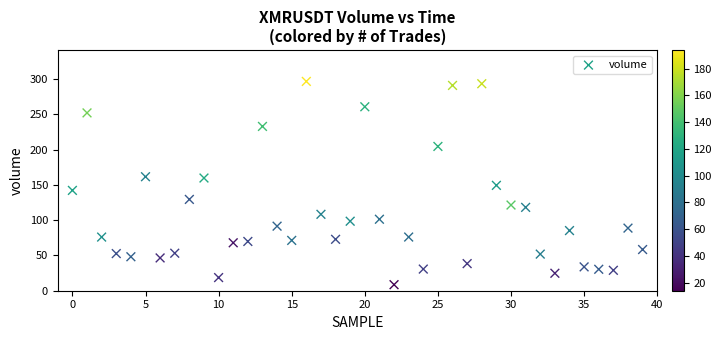

What is the range of Y values (max minus min)?

288.2